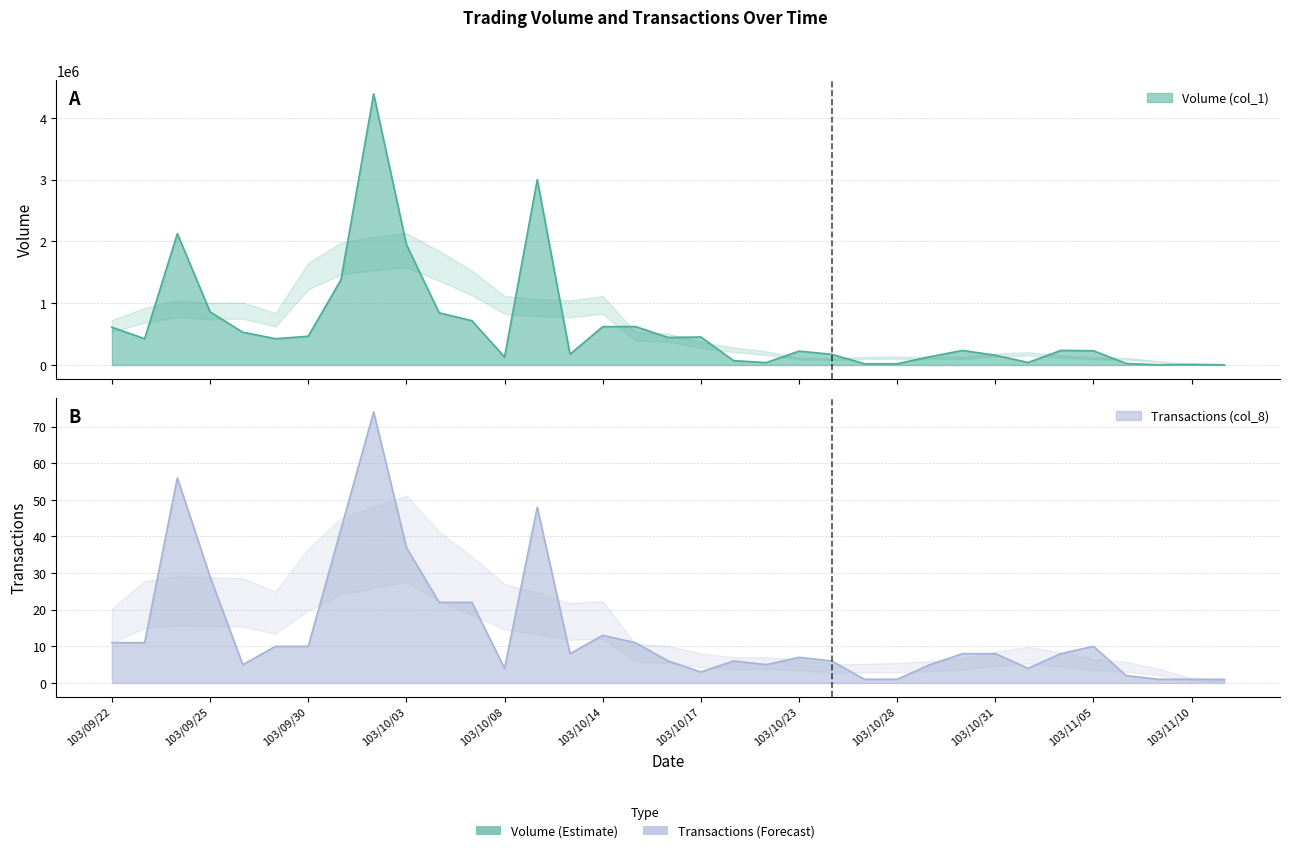

How many data points does each series have?

35